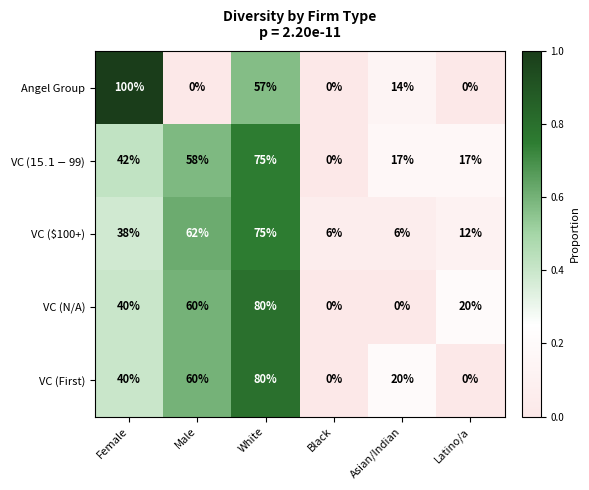

What is the difference between the maximum and second lowest values in the Angel Group series?

100